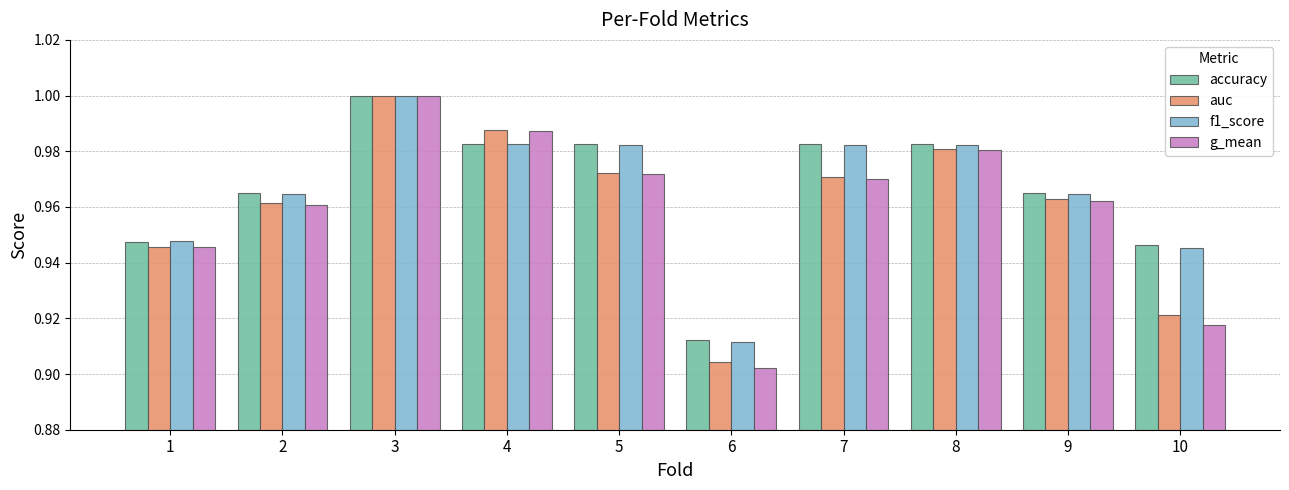

What is the sum of the f1_score values at 6 and 9?

1.9